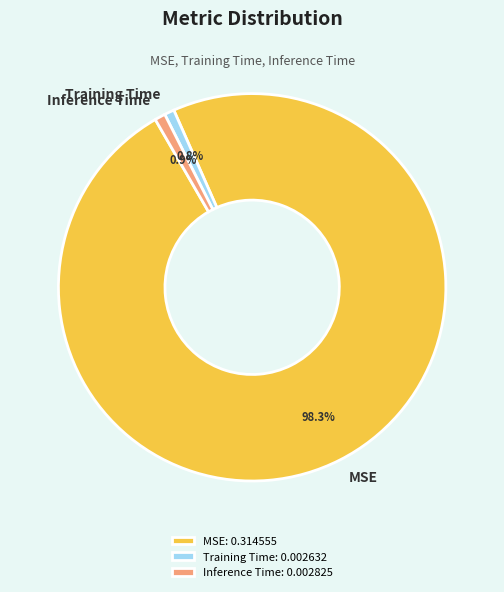

Does Inference Time account for over 50% of the chart?

No